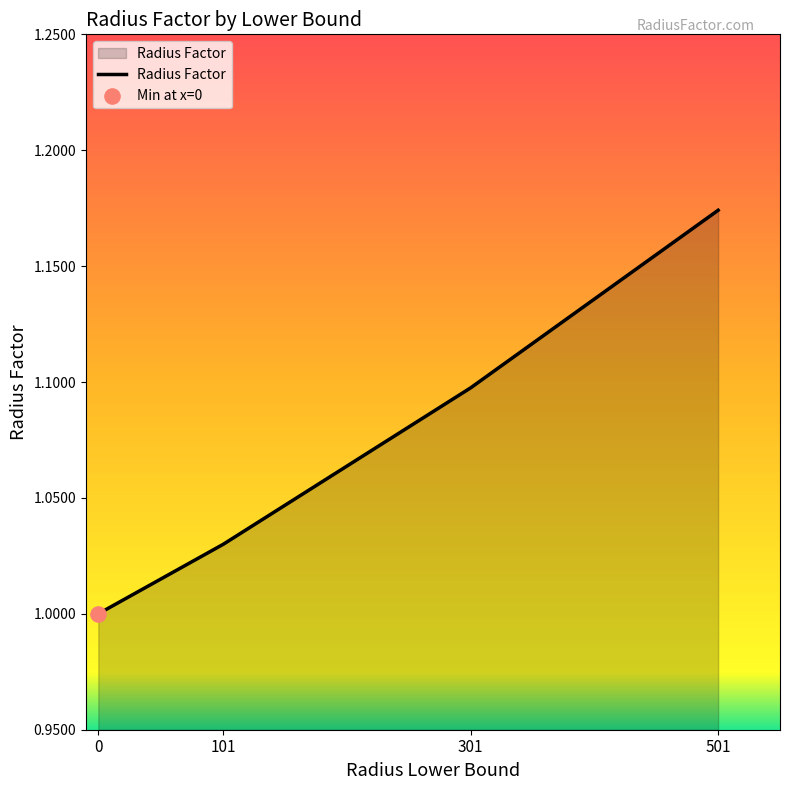

What is the change in value from 101 to 301?

+0.1